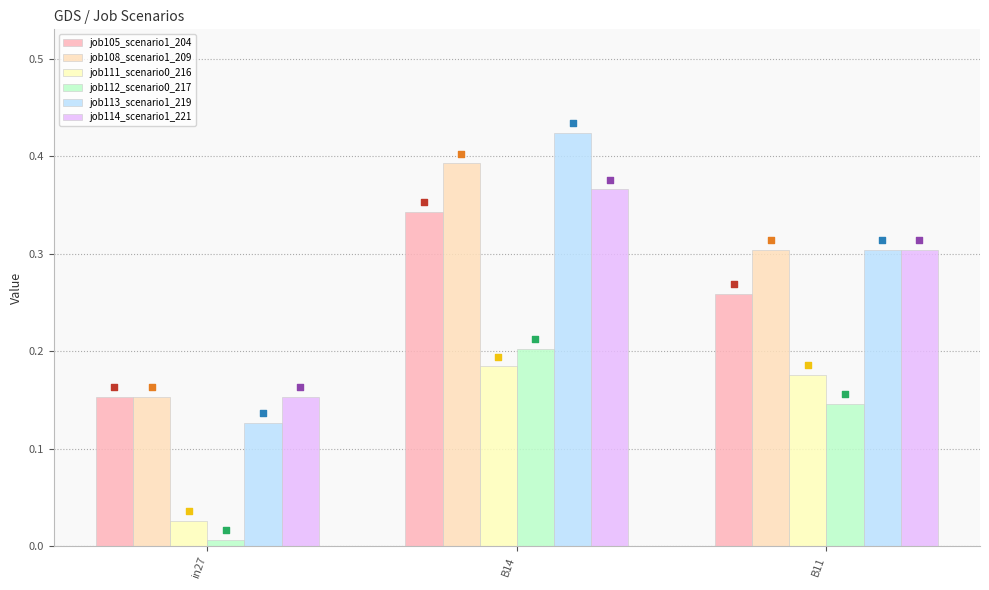

What are all the series names shown in the legend?

job105_scenario1_204, job108_scenario1_209, job111_scenario0_216, job112_scenario0_217, job113_scenario1_219, job114_scenario1_221